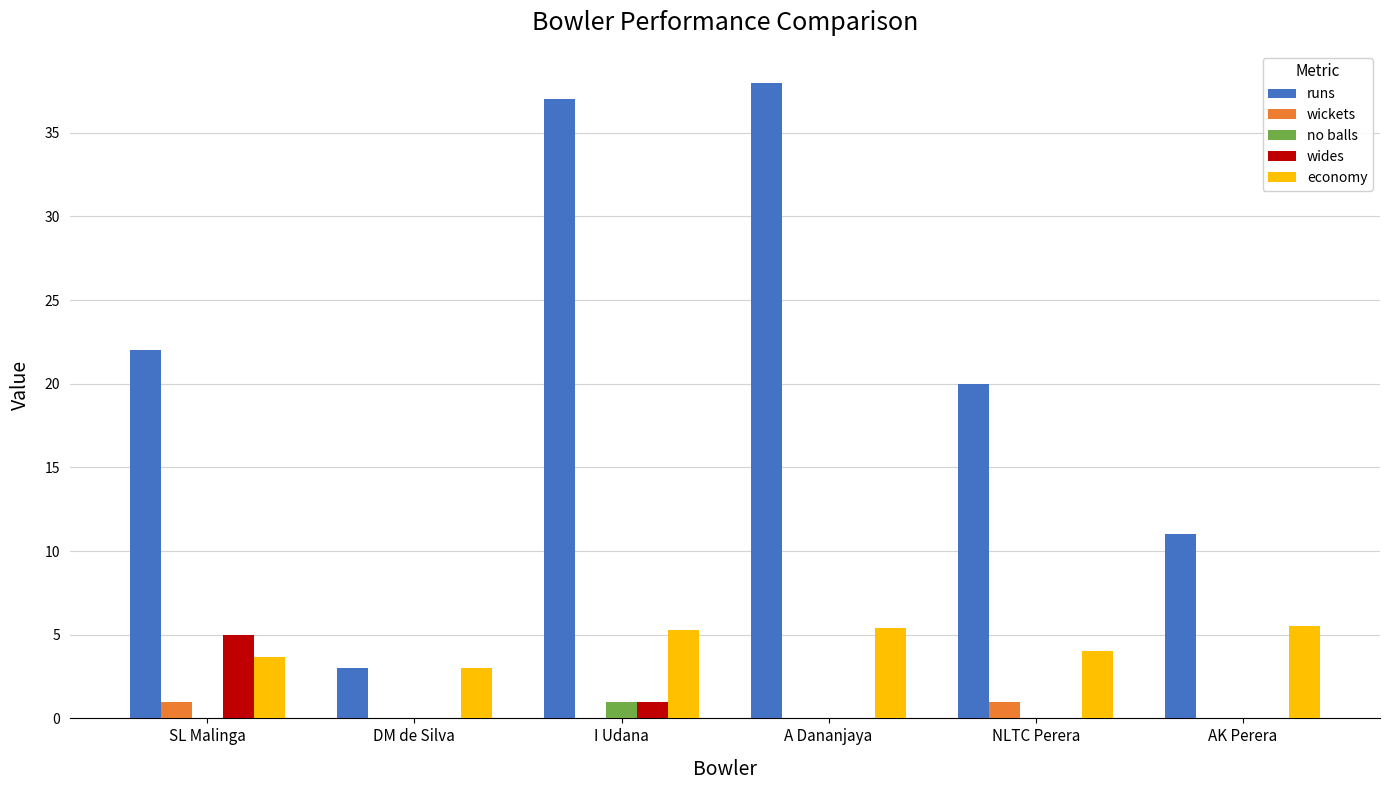

Which series changed the most between DM de Silva and I Udana?

runs